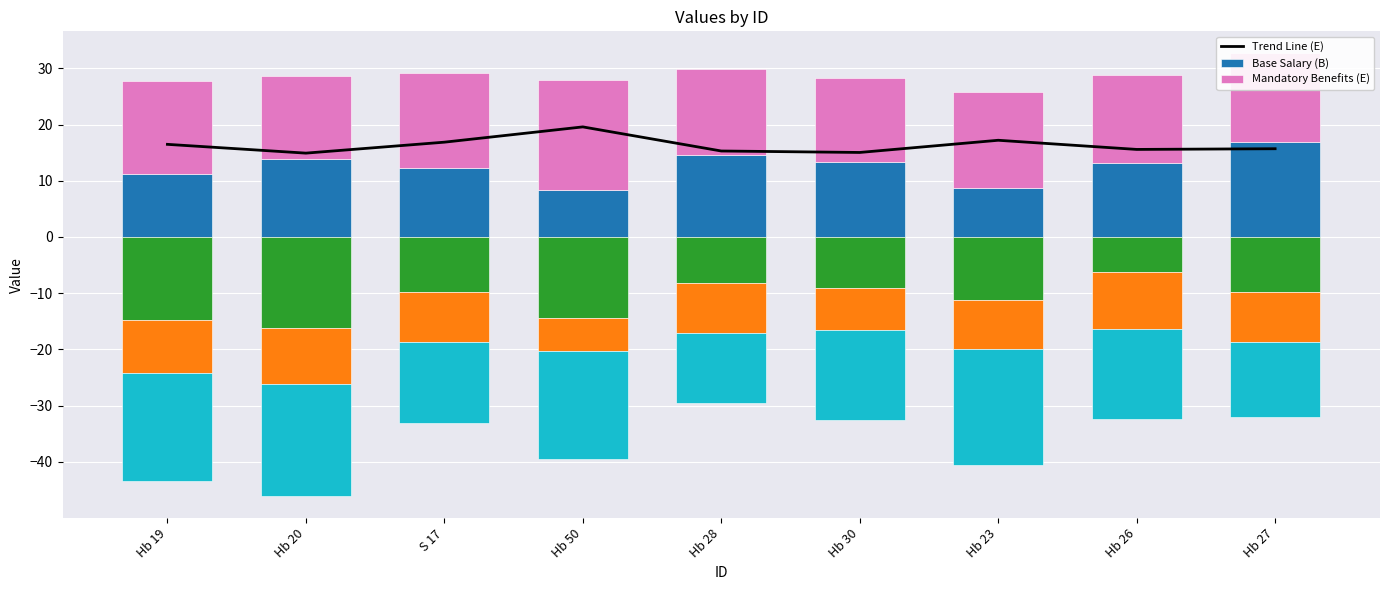

Reading left to right, extract all data points from this chart.

Trend Line (E): Hb 19=16.5	Hb 20=14.9	S 17=16.9	Hb 50=19.6	Hb 28=15.3	Hb 30=15.0	Hb 23=17.2	Hb 26=15.6	Hb 27=15.7
Base Salary (B): Hb 19=11.2	Hb 20=13.8	S 17=12.3	Hb 50=8.3	Hb 28=14.5	Hb 30=13.3	Hb 23=8.6	Hb 26=13.2	Hb 27=17.0
Mandatory Benefits (E): Hb 19=16.5	Hb 20=14.9	S 17=16.9	Hb 50=19.6	Hb 28=15.3	Hb 30=15.0	Hb 23=17.2	Hb 26=15.6	Hb 27=15.7